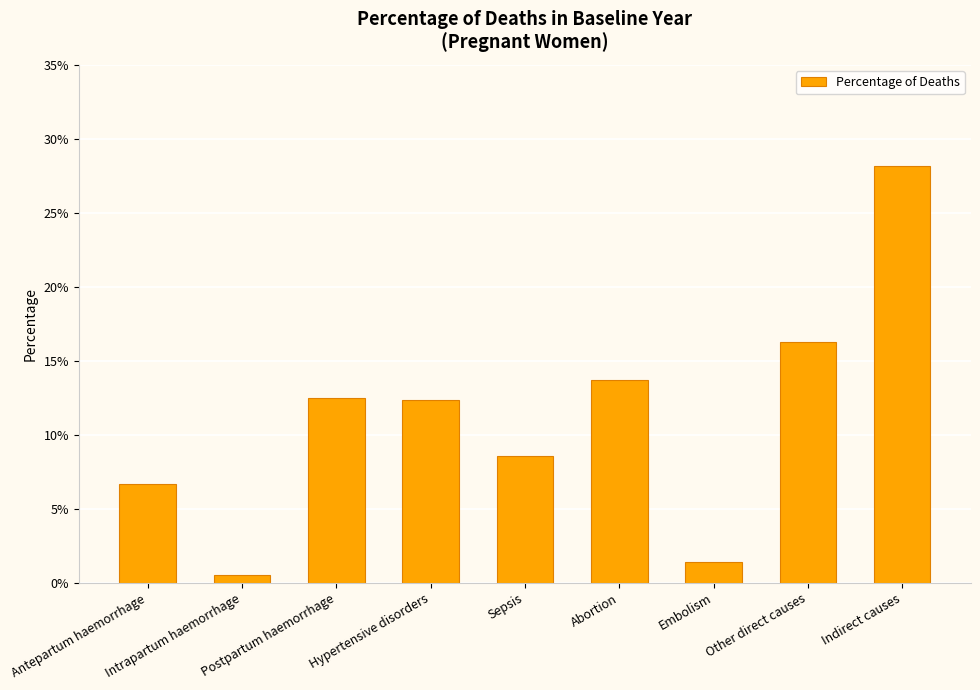

Which category has the highest value across all series?

Indirect causes